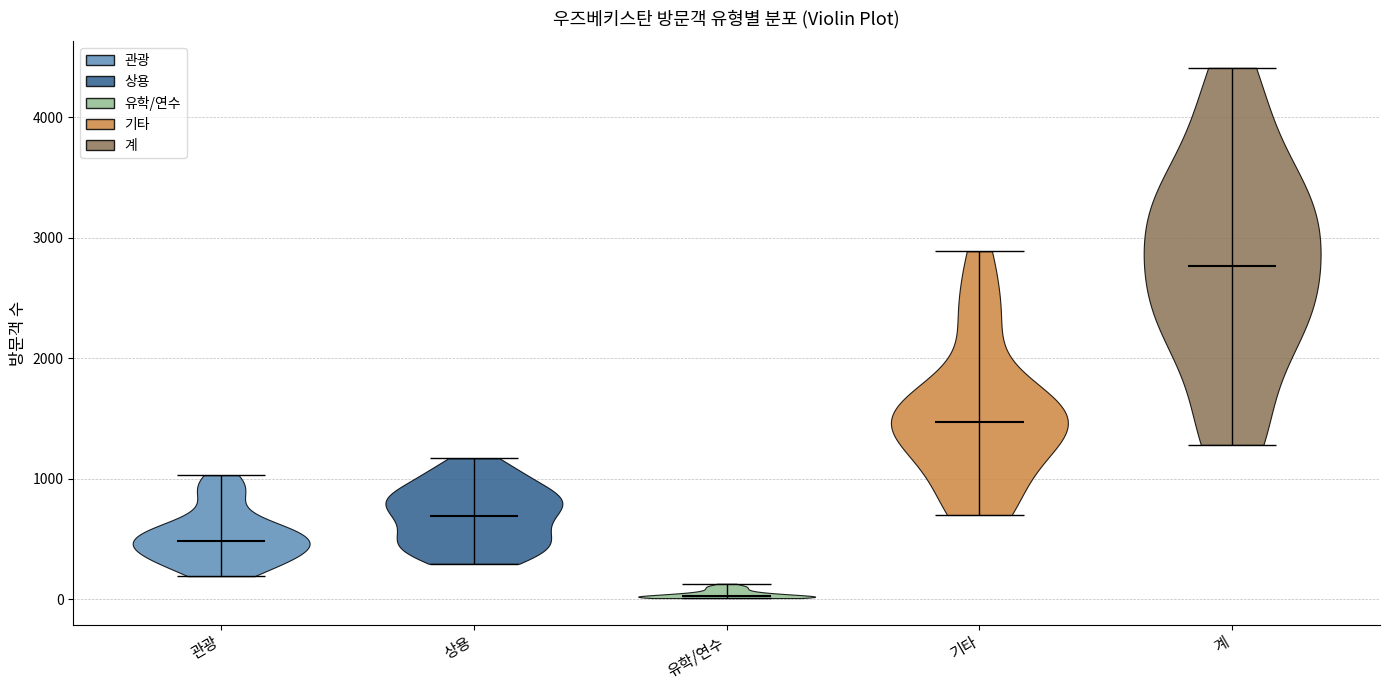

Reading left to right, read every violin against the y-axis: where its median line is, and the lowest and highest points it reaches. The values are not printed on the chart, so give them approximately, as read against the axis.

관광: median line 500, lowest point 200, highest point 1000
상용: median line 700, lowest point 300, highest point 1200
유학/연수: median line 0, lowest point 0, highest point 100
기타: median line 1500, lowest point 700, highest point 2900
계: median line 2800, lowest point 1300, highest point 4400